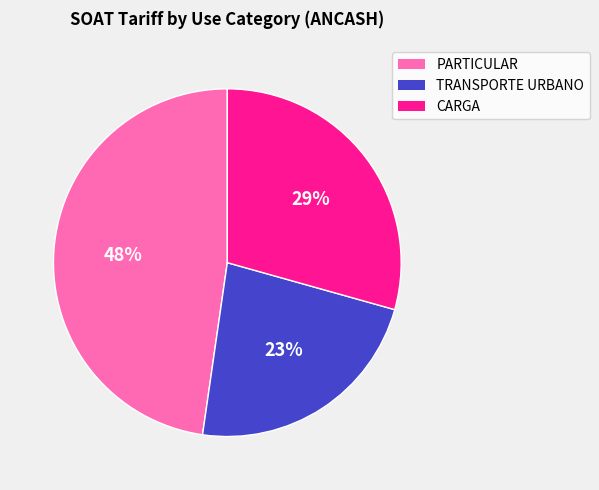

Rank the categories by value from lowest to highest.

TRANSPORTE URBANO, CARGA, PARTICULAR